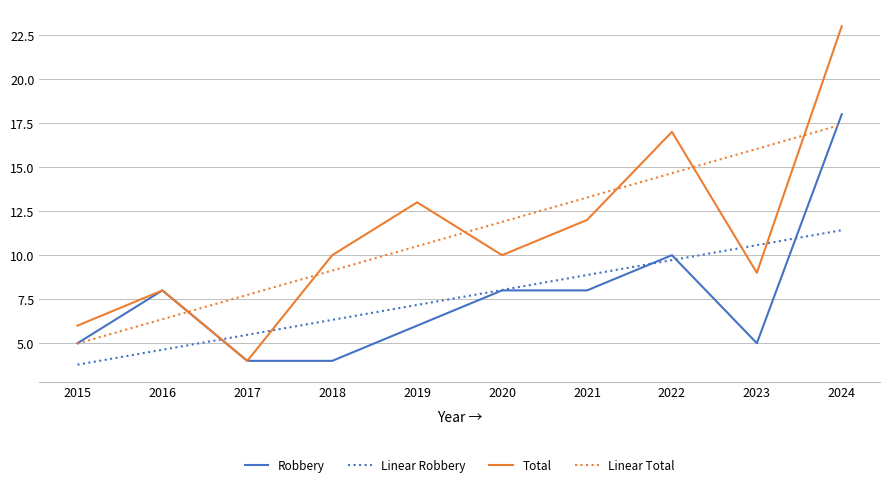

True or false: Linear Total and Linear Robbery intersect in this chart.

False